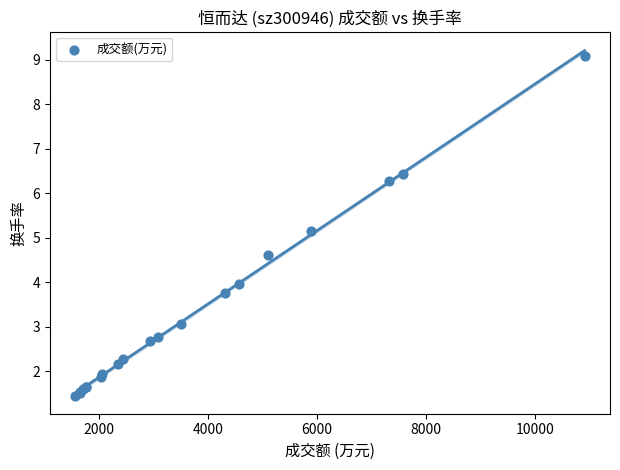

What Y value in the scatter plot is closest to 5?

5.2